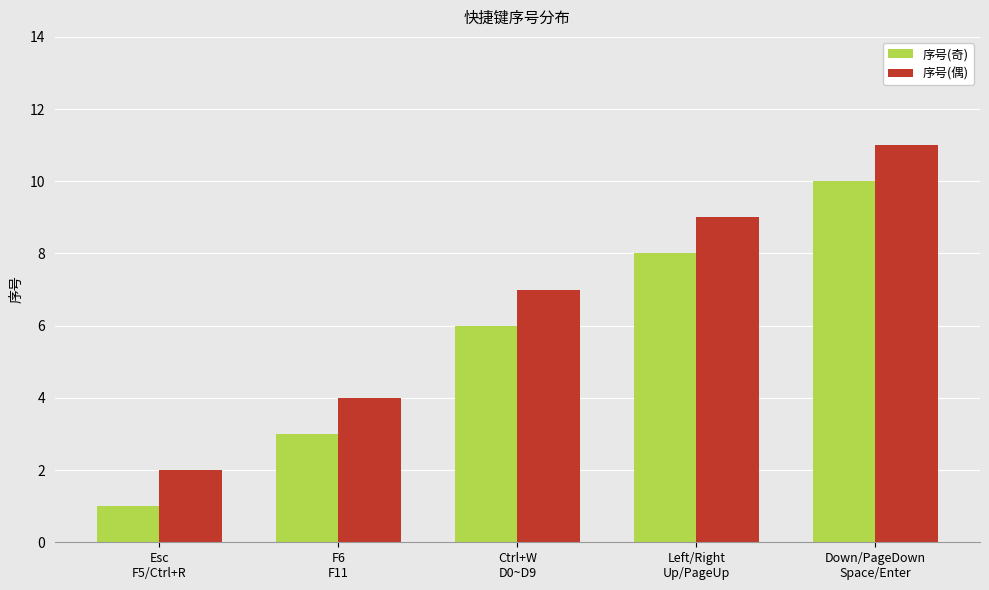

How many bars are there in total?

10